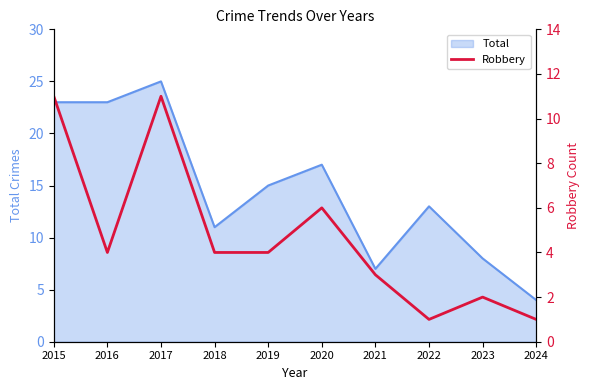

What is the maximum value for Total?

25